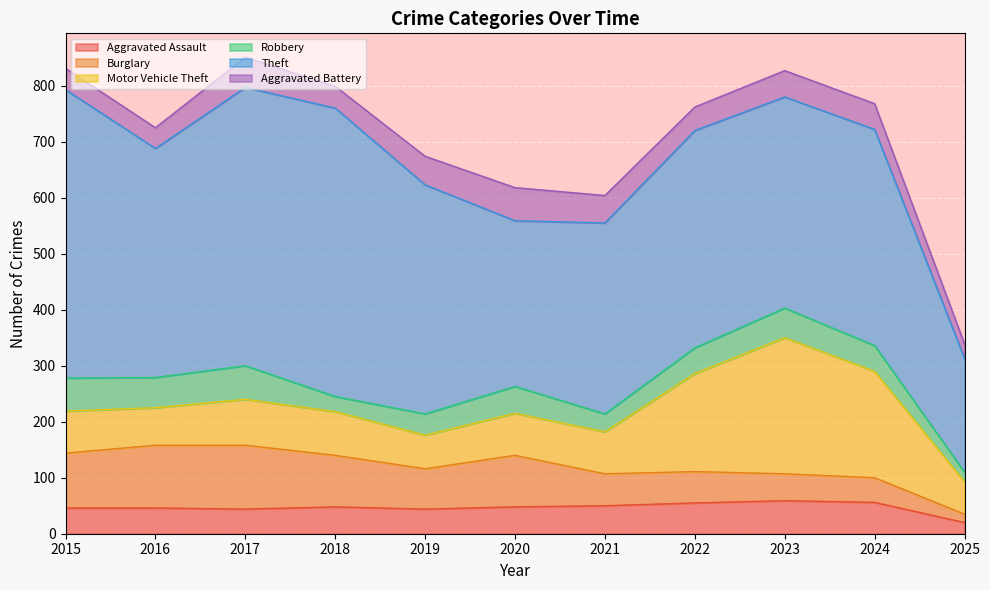

What is the greatest value displayed?

515